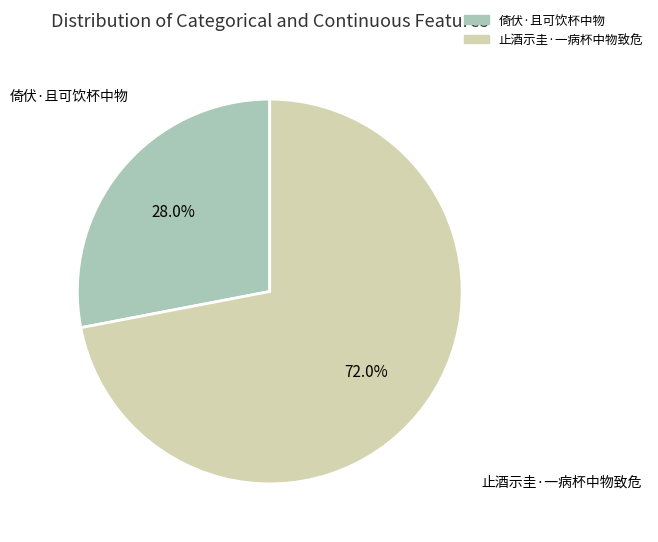

Count the number of slices in the pie.

2